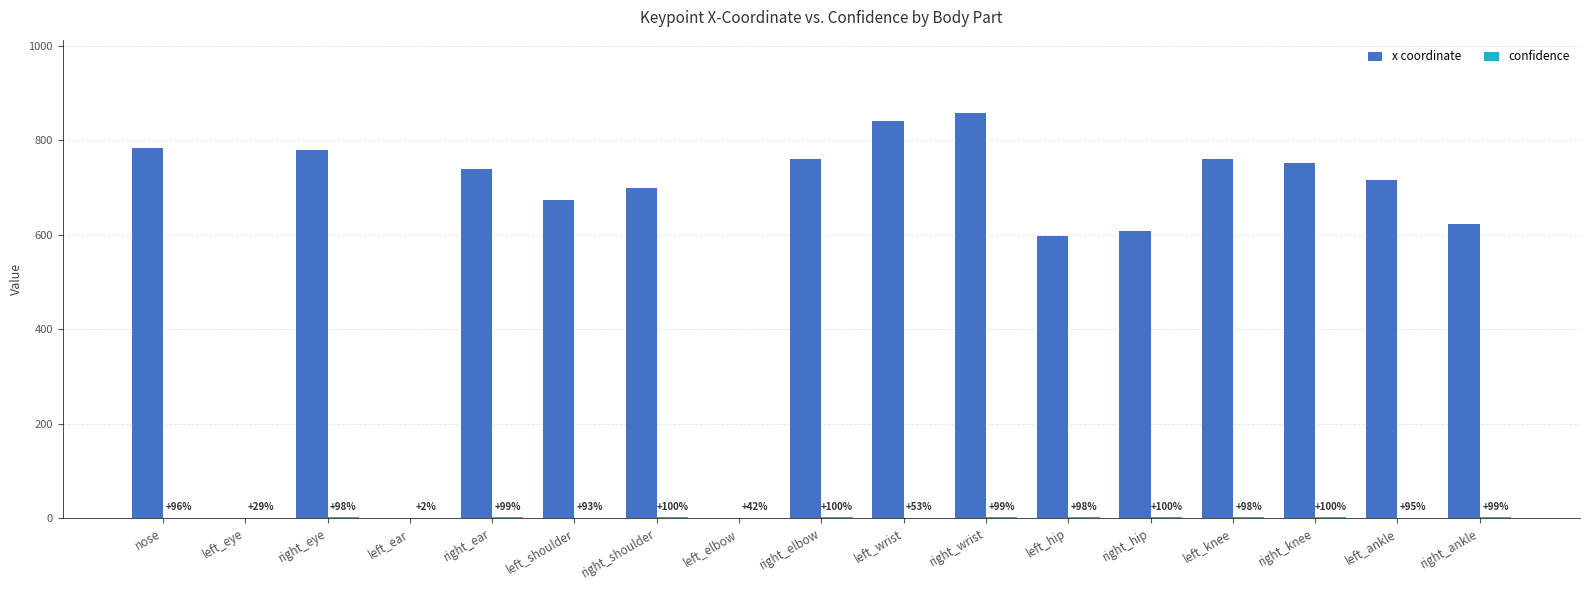

Does the chart contain stacked bars?

No